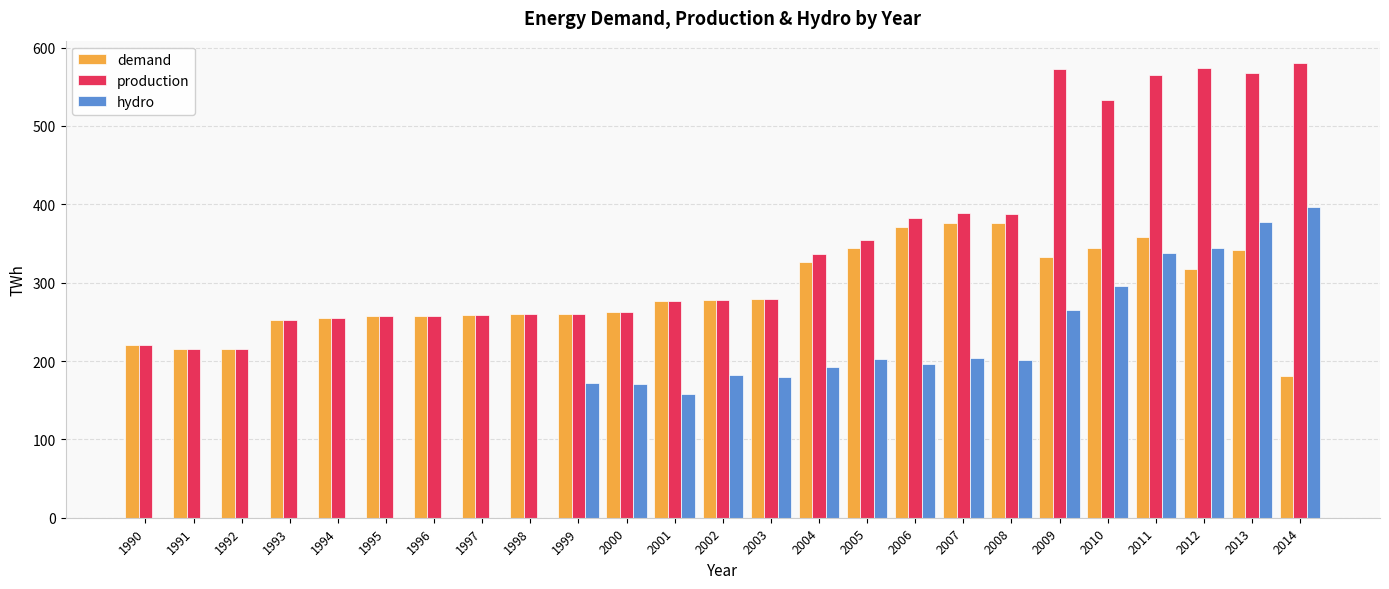

How many groups of bars are there?

25